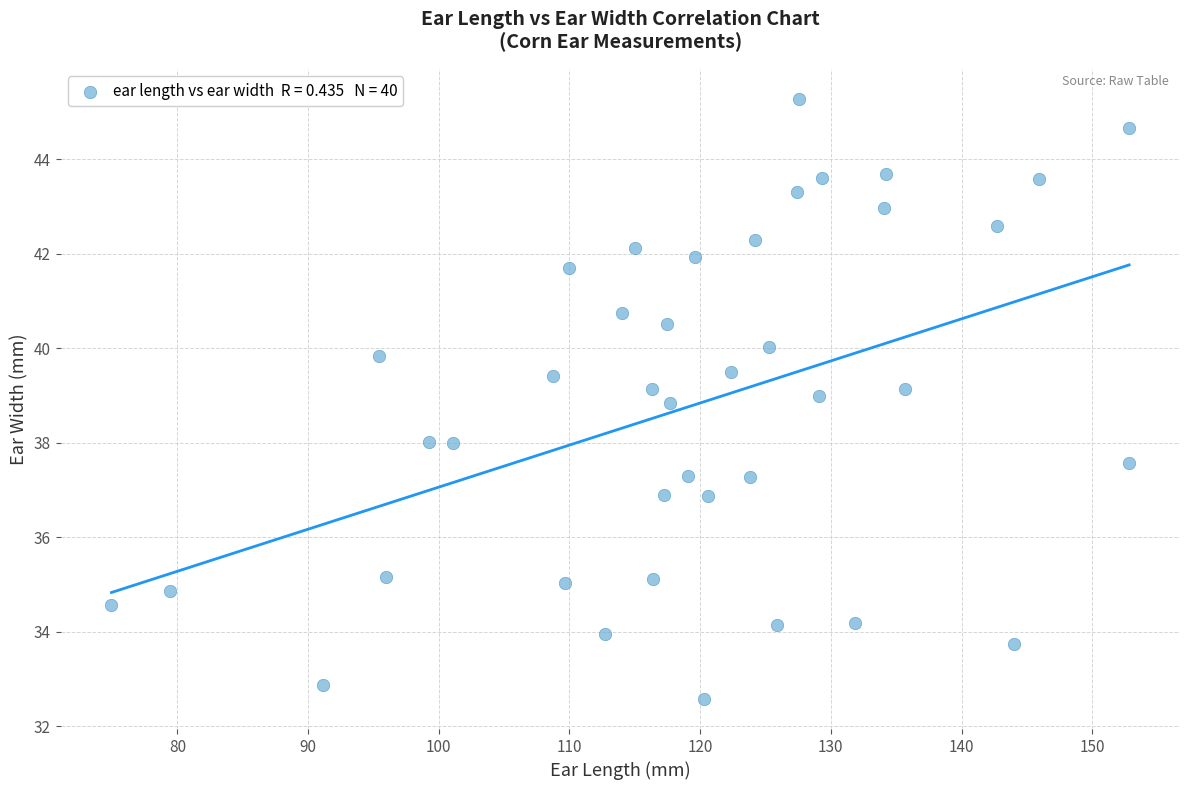

What is the range of Y values (max minus min)?

12.7